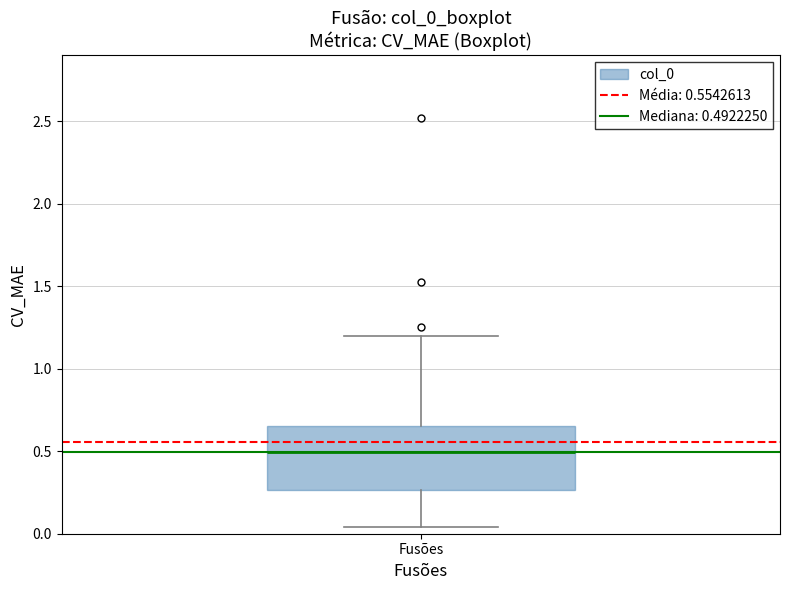

Read this box plot against the y-axis: the position of the median line, the range covered by the box, and the ends of both whiskers. The values are not printed on the chart, so give them approximately, as read against the axis.

median 0.50, box 0.25 to 0.65, whiskers 0.05 to 1.20